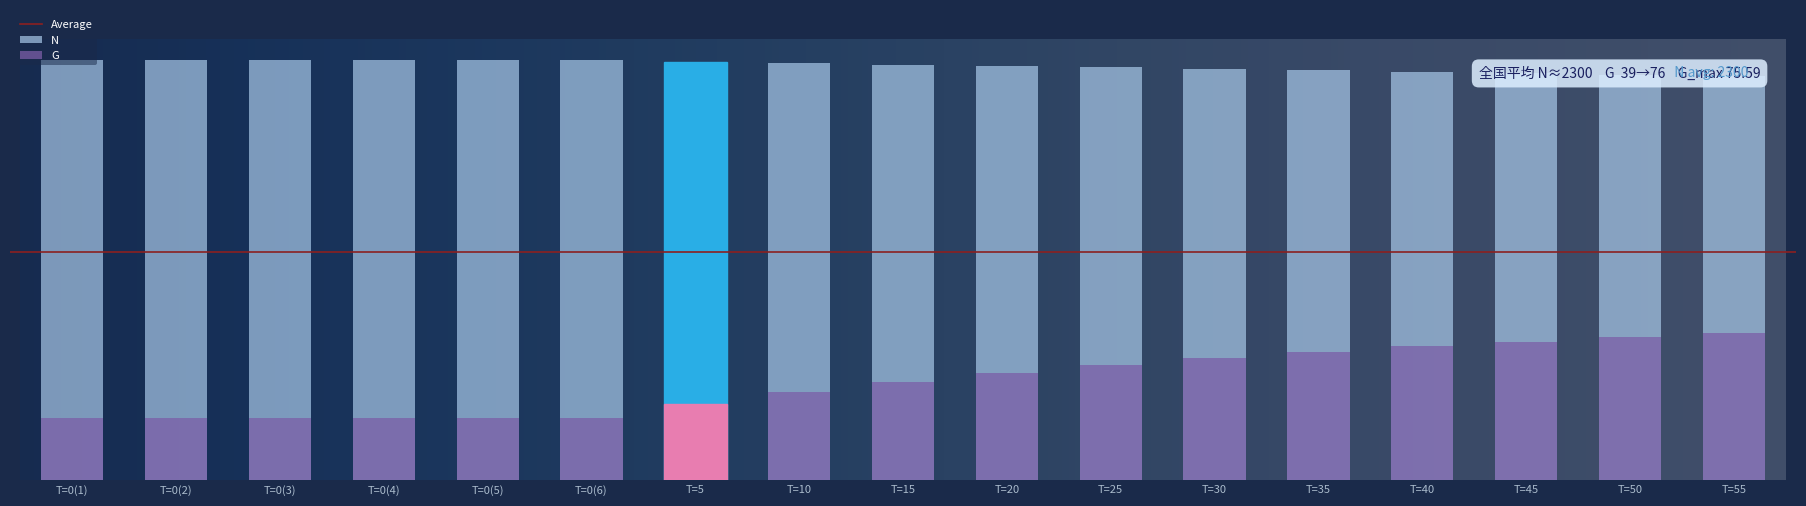

What position from the right is T=25?

7